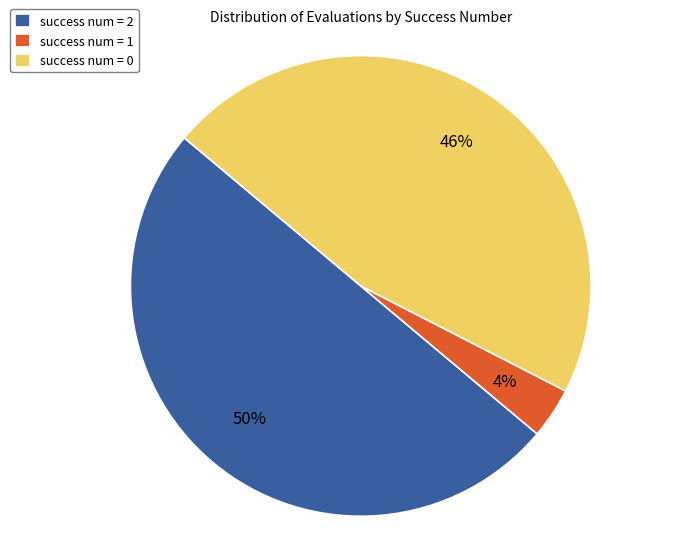

Does success num = 1 represent more than half of the total?

No